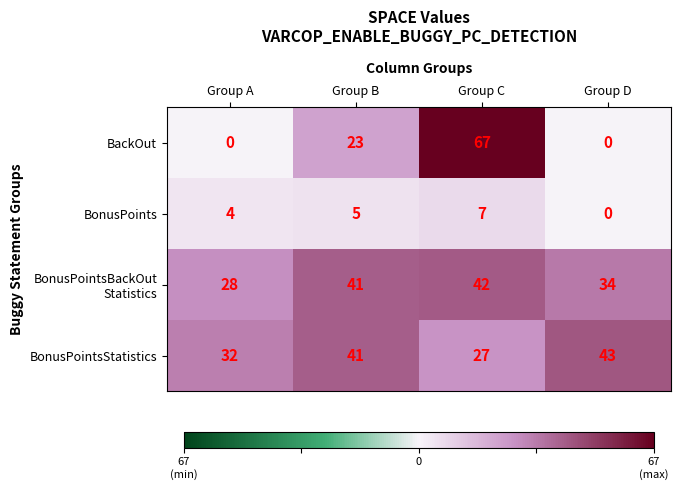

What is the total value across all series at Group A?

64